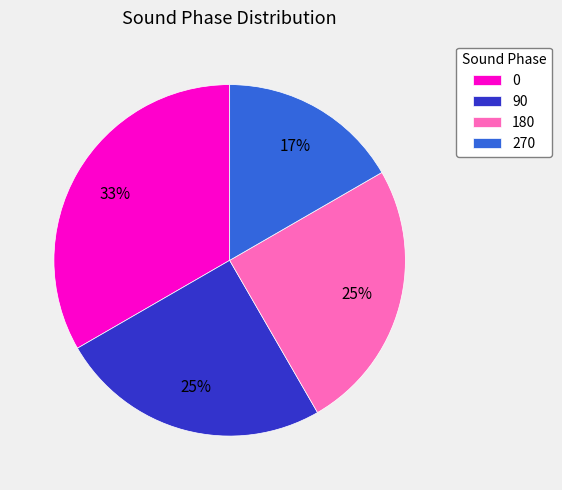

True or false: 180 accounts for 25% of the total.

True